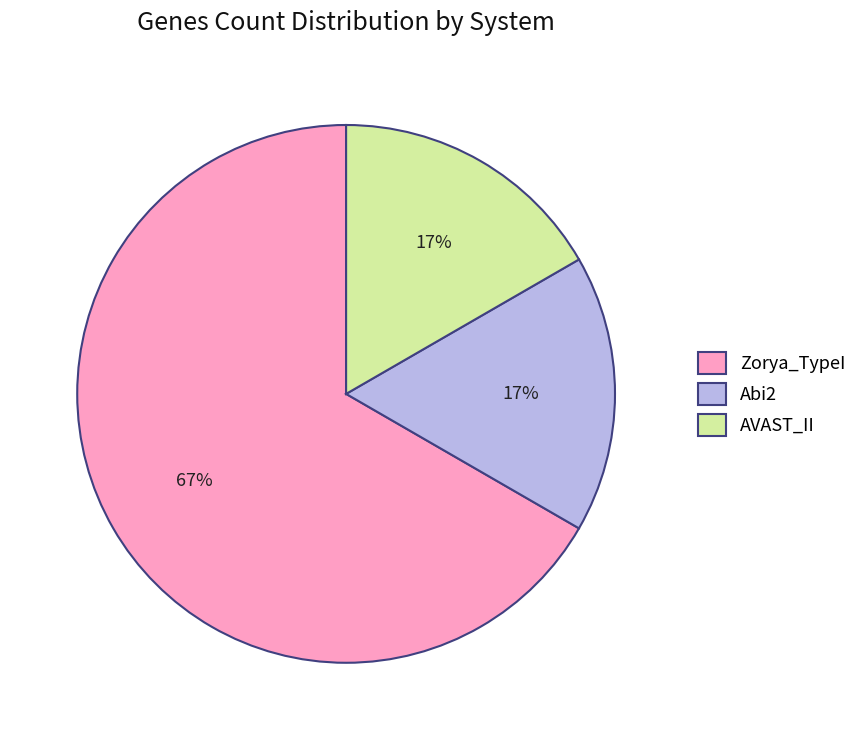

What is the largest slice in the pie chart?

Zorya_TypeI